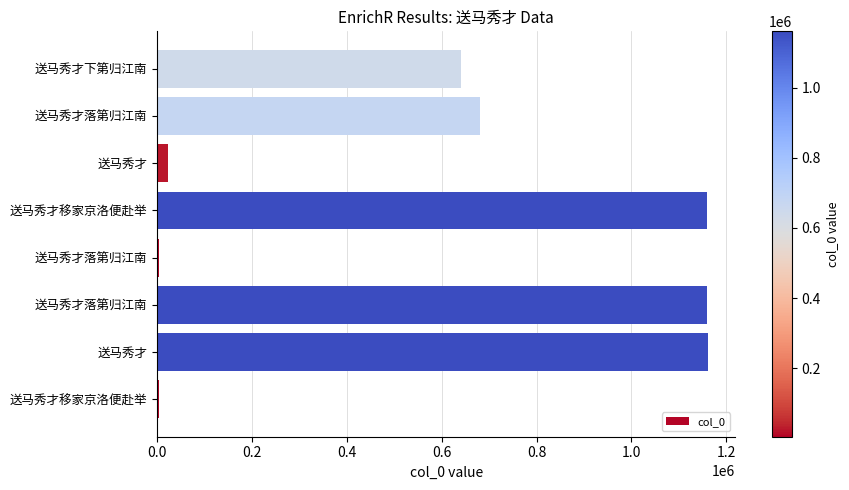

What is the sum of all values?

4831222